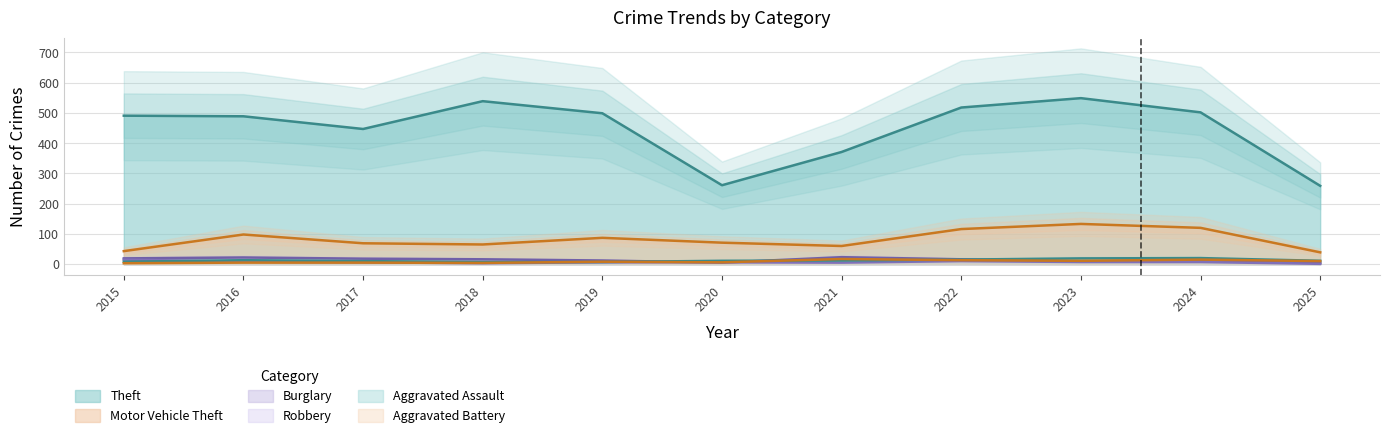

Rank the series at 2022 from highest to lowest value.

Theft, Motor Vehicle Theft, Burglary, Aggravated Assault, Aggravated Battery, Robbery